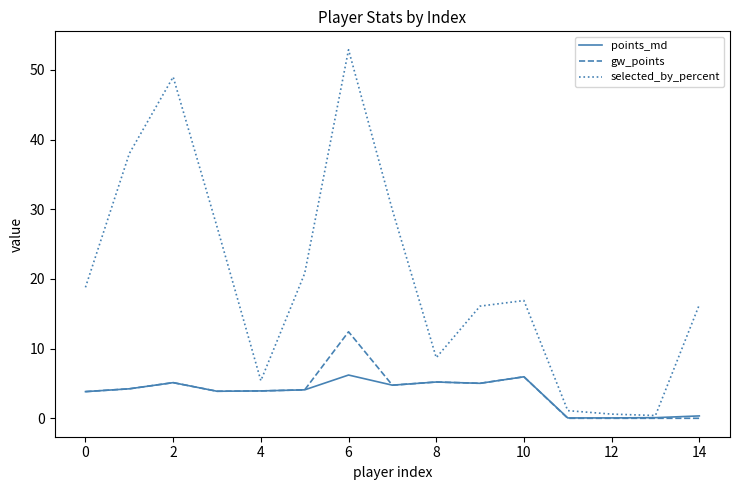

What is the greatest value displayed?

52.9